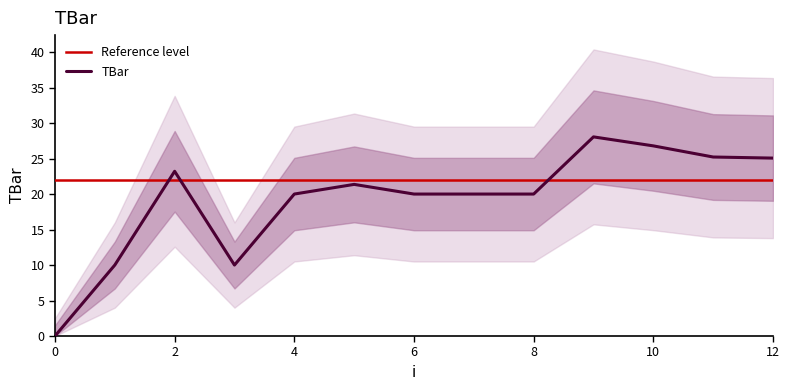

At which category does the data reach its first local valley?

3